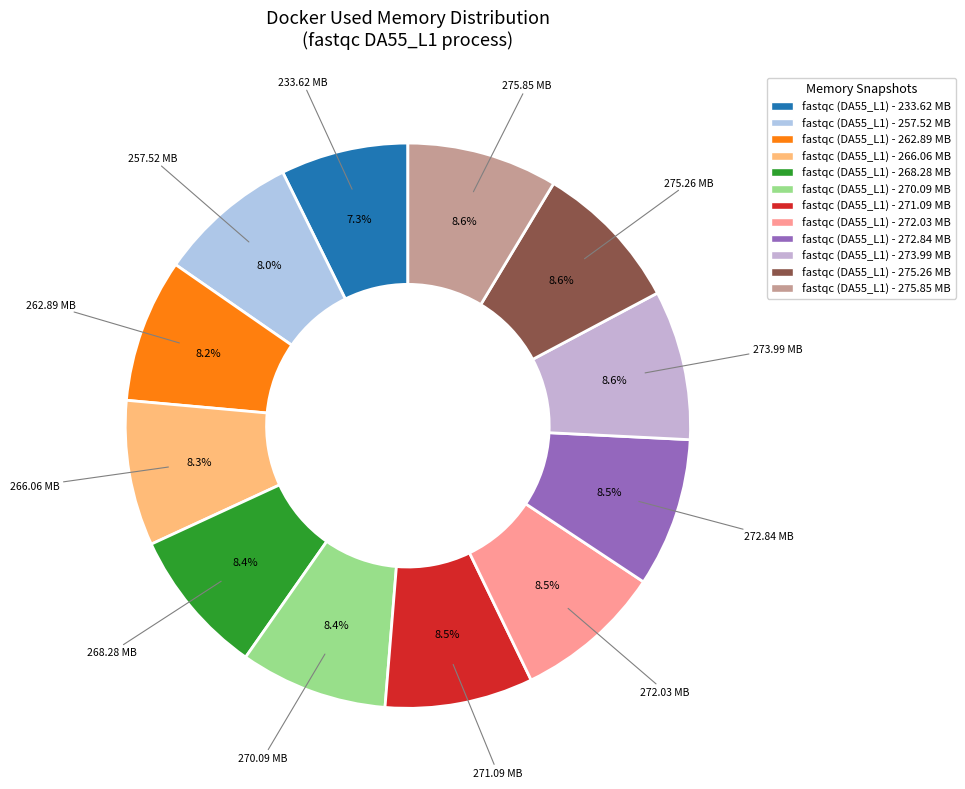

True or false: 275.85 accounts for 9% of the total.

True